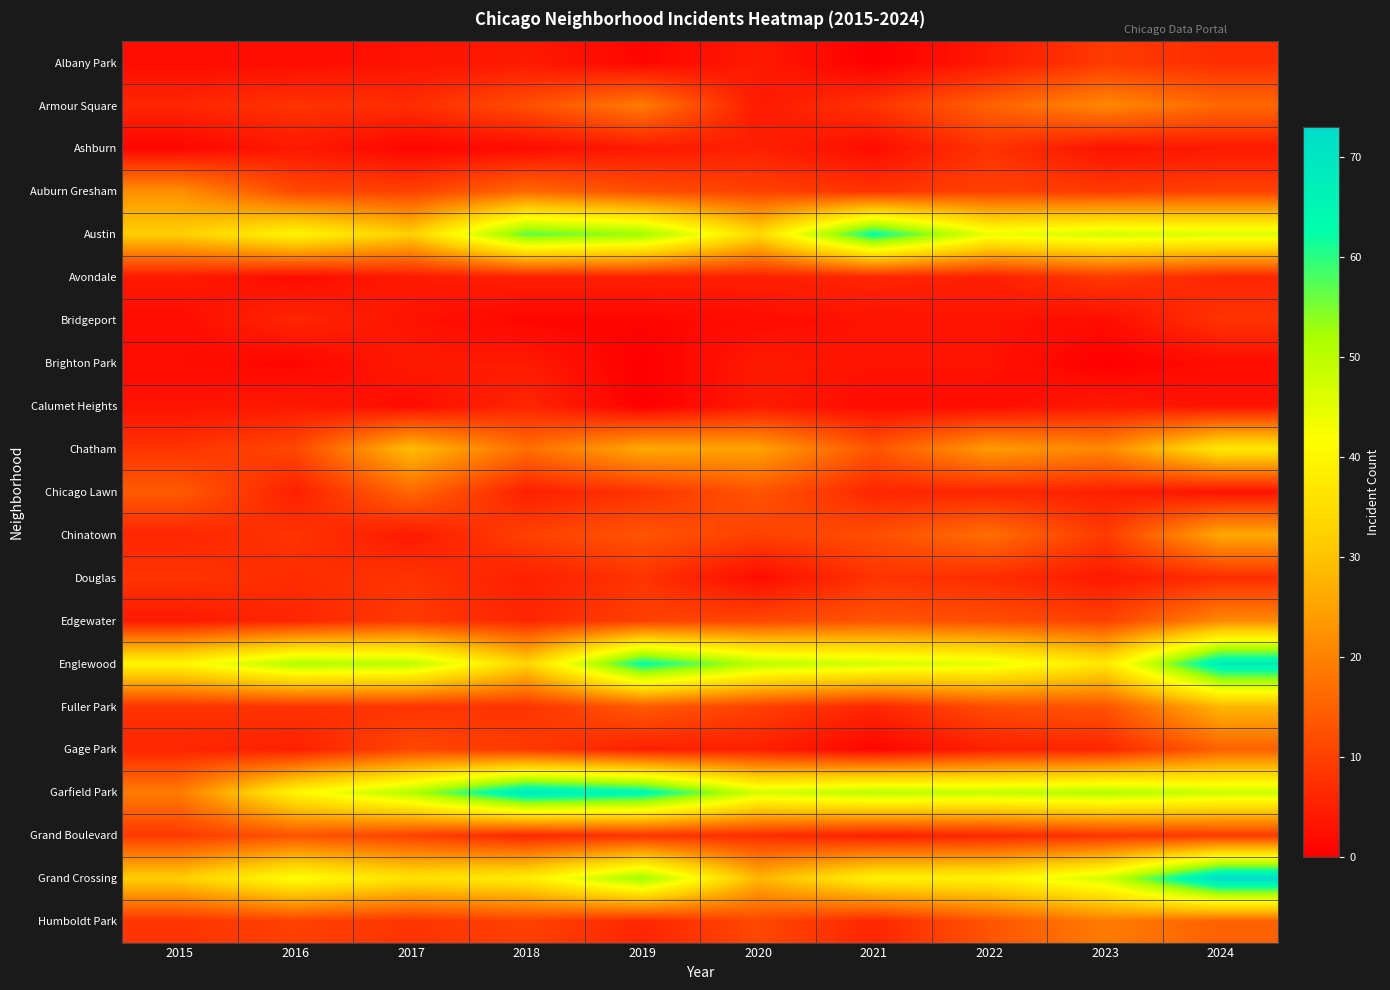

How many distinct data groups are displayed?

21